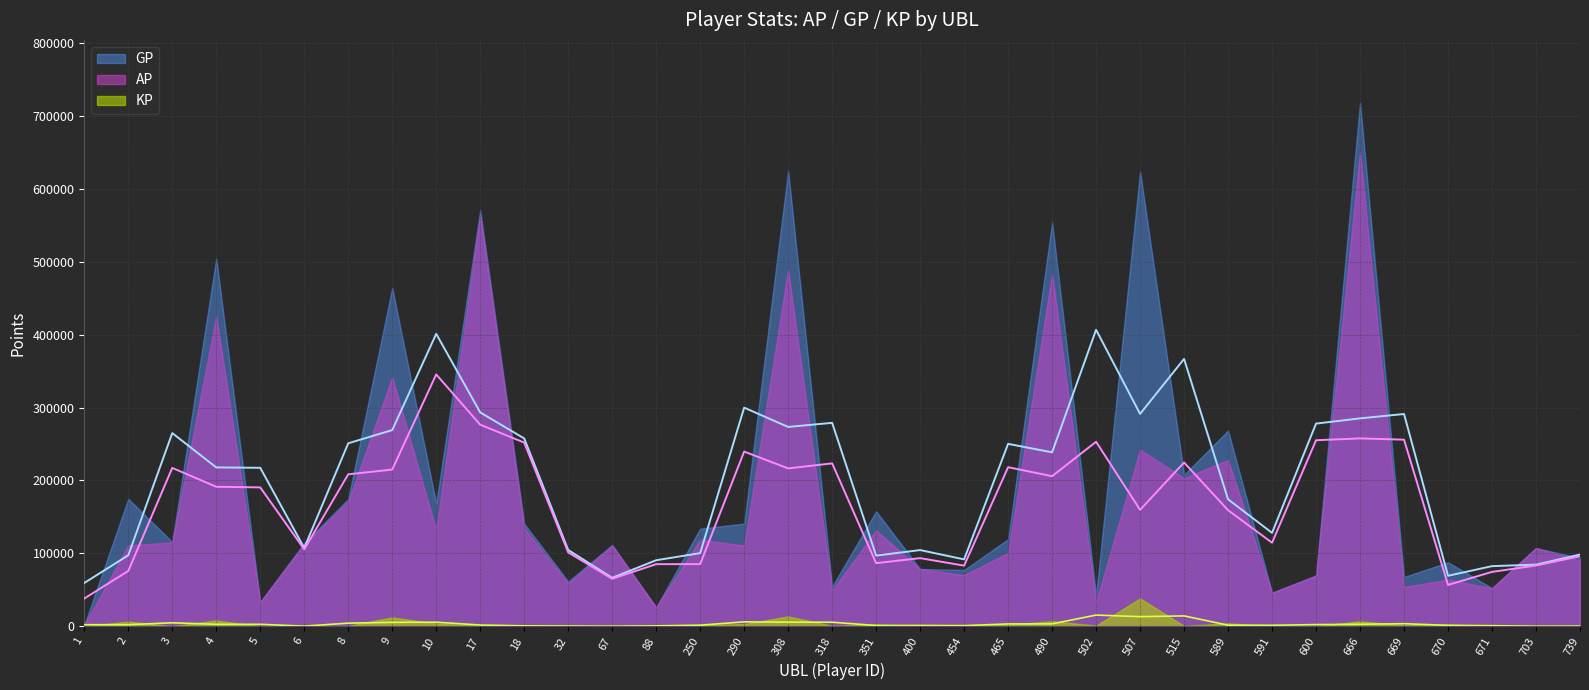

The value of KP at 454 is 693.9. True or false?

True